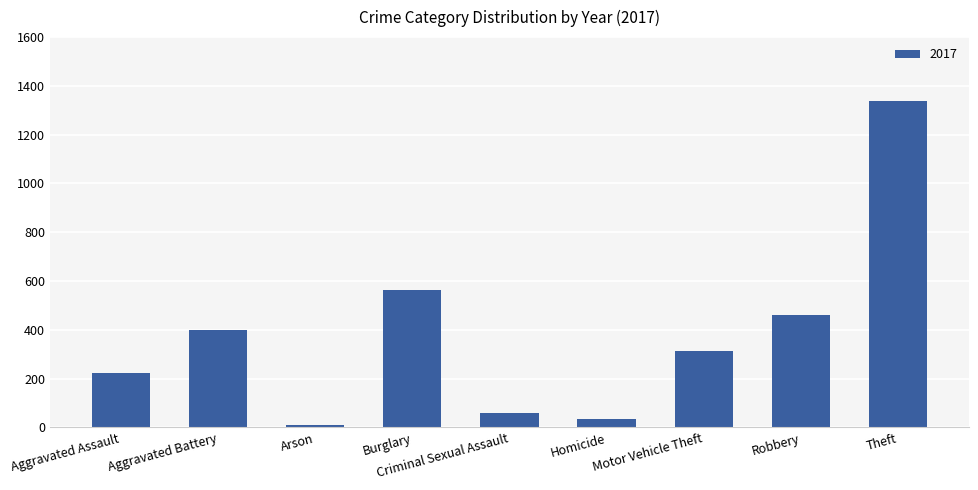

How many bars are there in total?

9